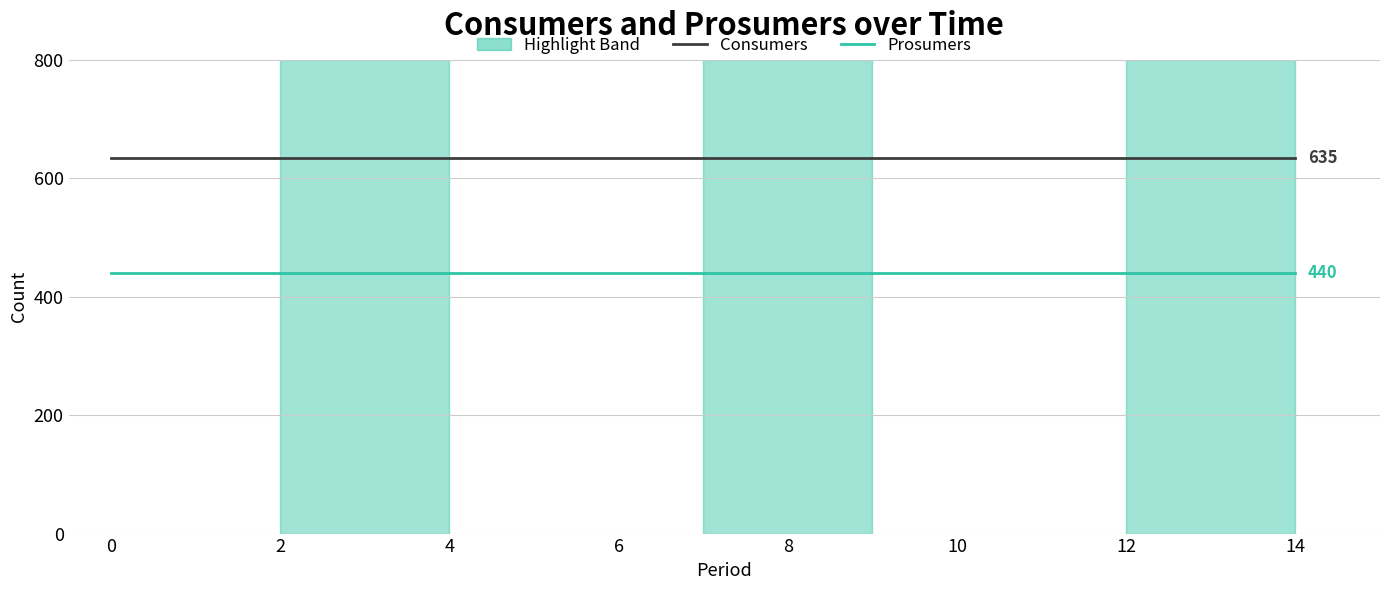

True or false: Prosumers and Consumers cross at least once.

False